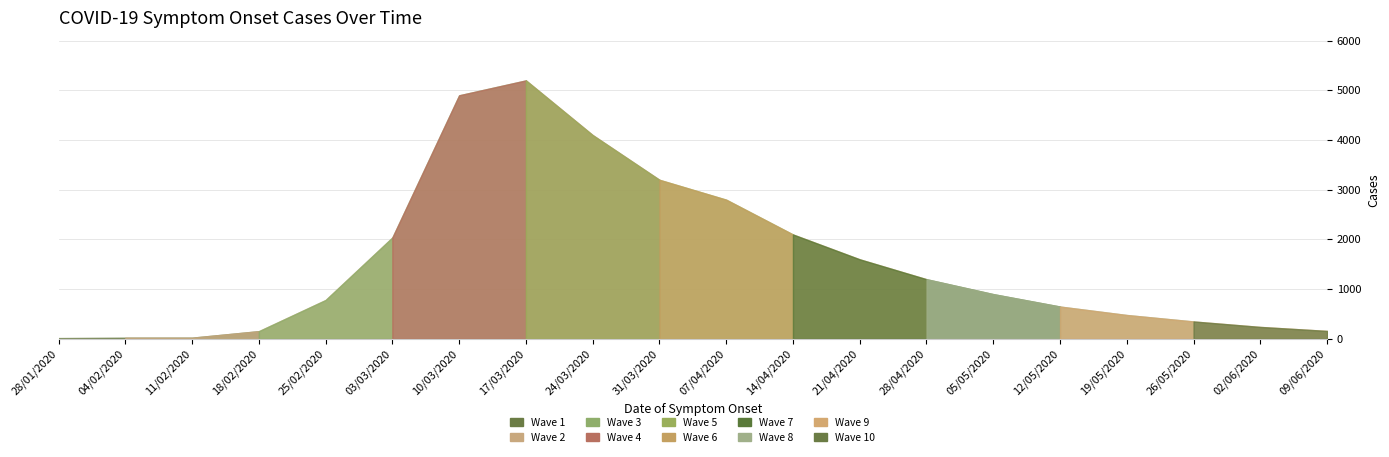

What is the average value?

1546